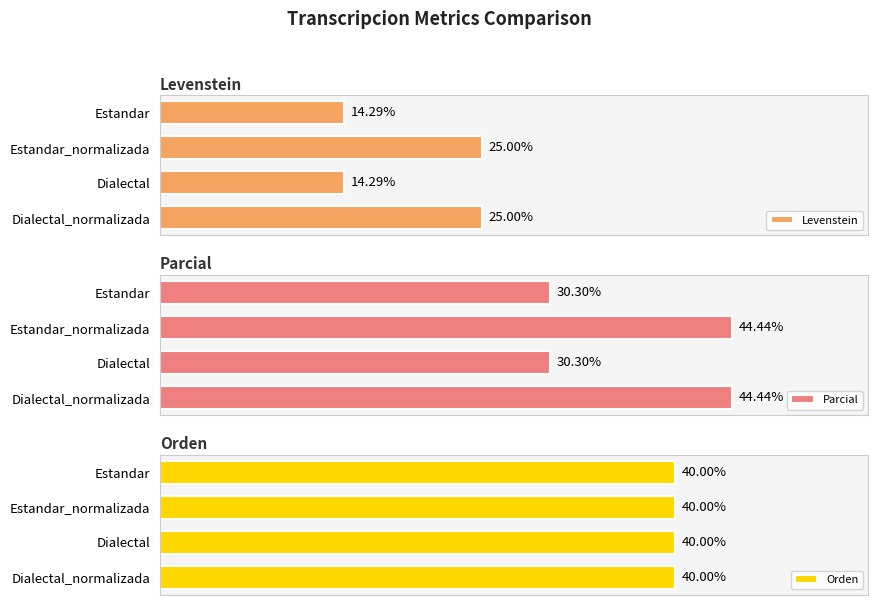

What is the difference between the second highest and second lowest values in the Levenstein series?

10.7